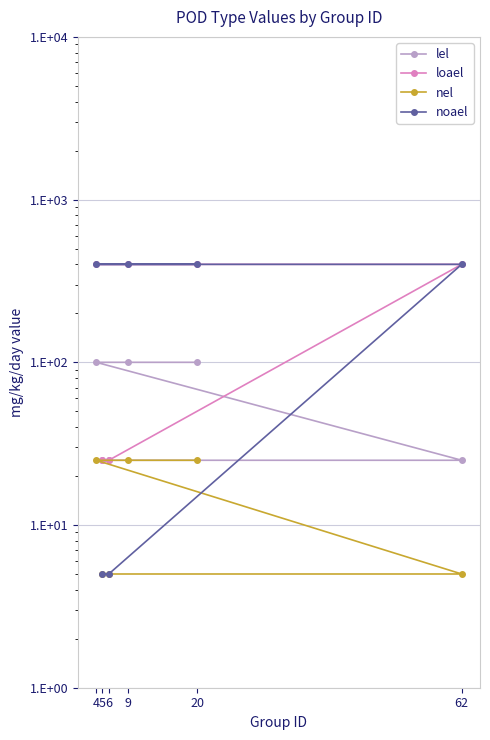

True or false: noael has a value of 531 at 4.

False